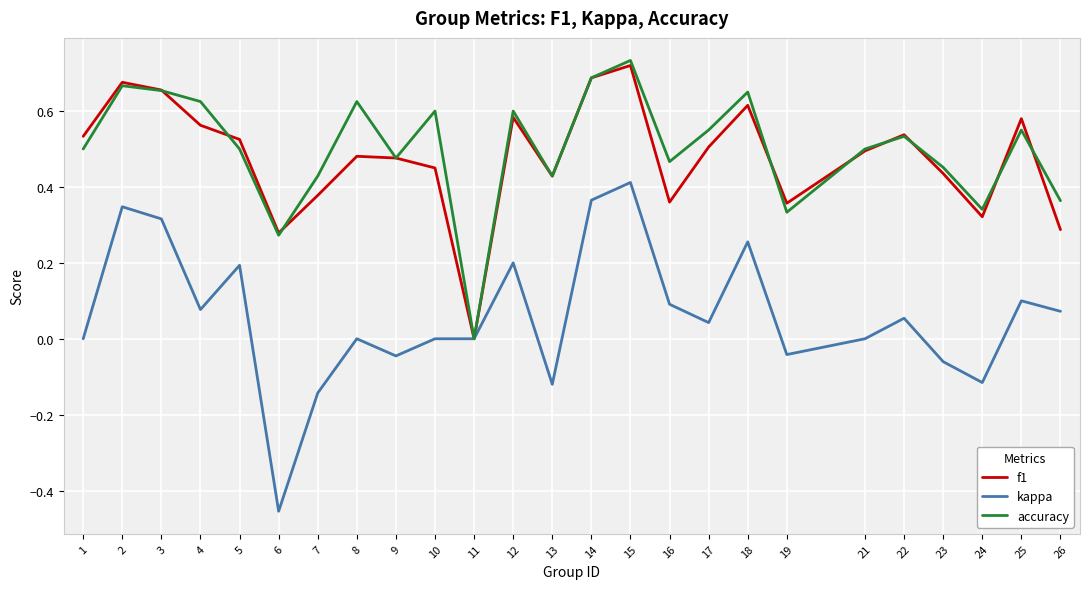

Which series changed the most between 1 and 18?

kappa